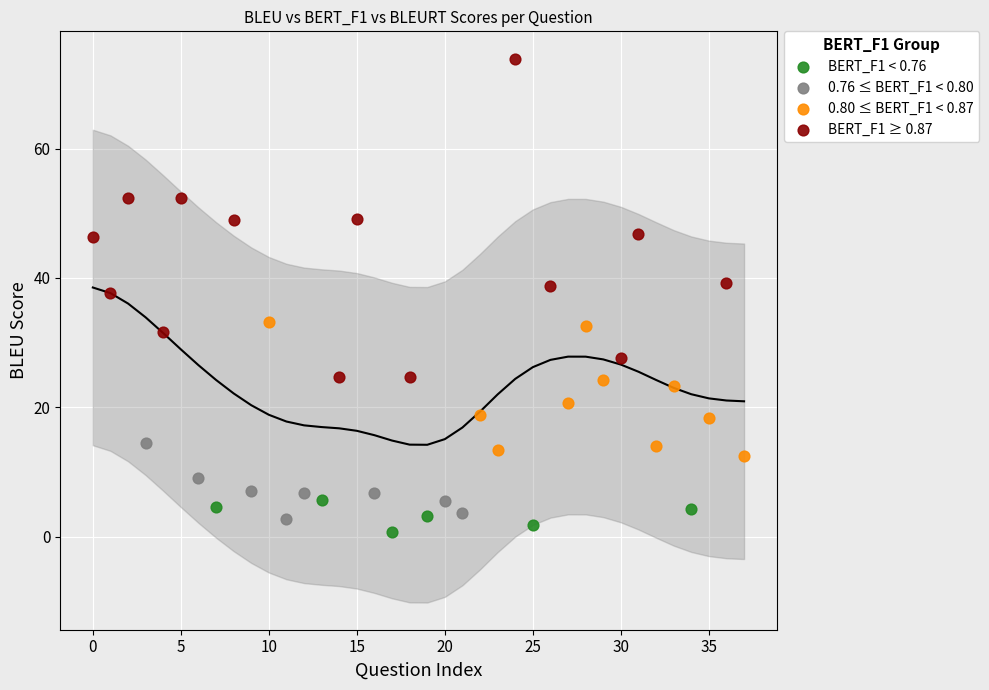

Which series contains the highest Y value?

BERT_F1 ≥ 0.87